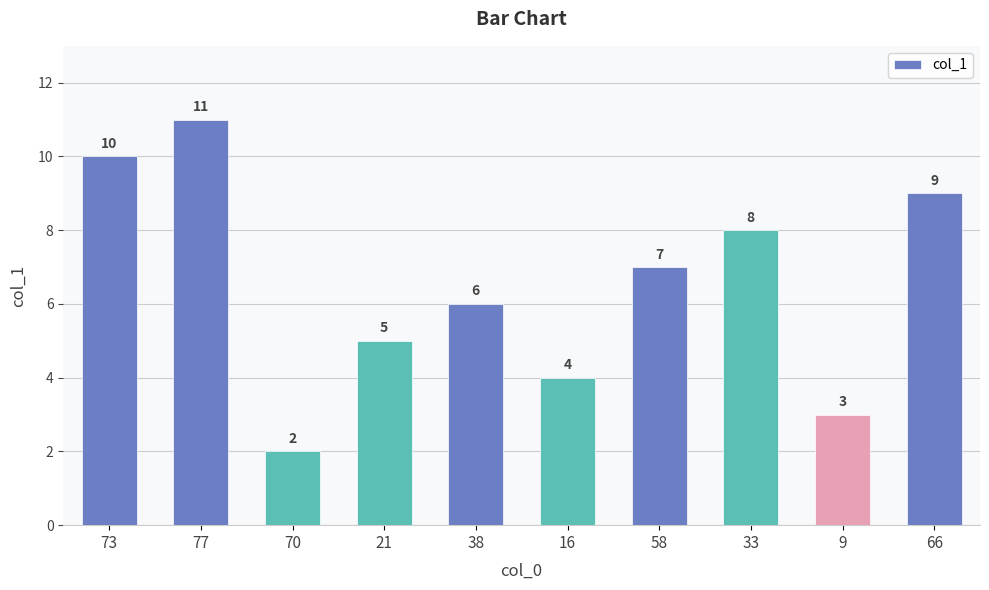

What is the difference between the maximum and minimum values?

9